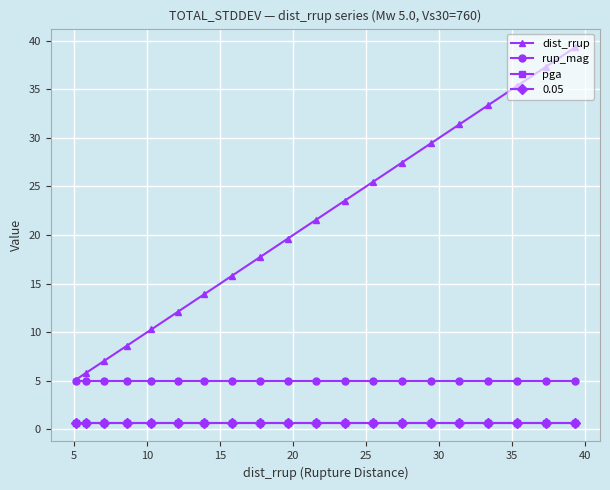

Which series has the largest total across all categories?

dist_rrup